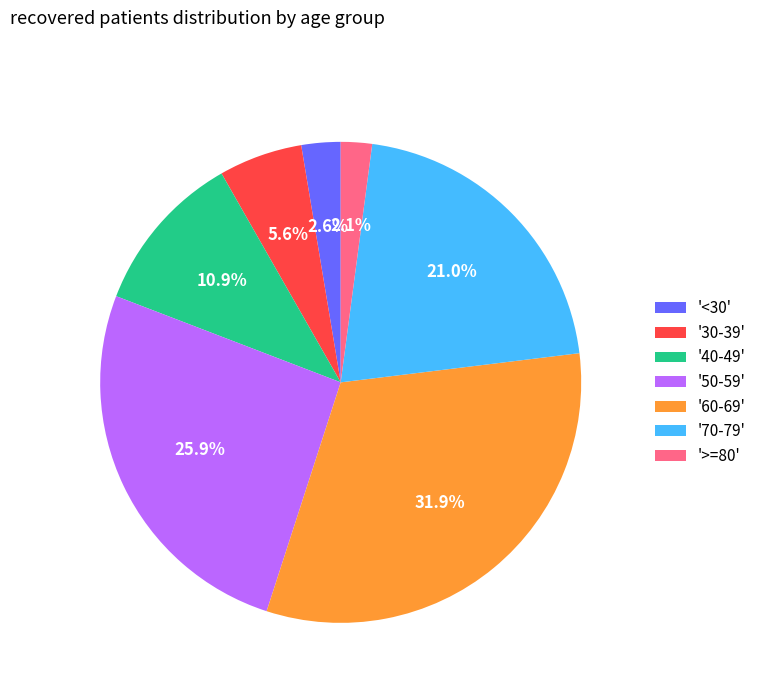

Rank the categories by value from lowest to highest.

'>=80', '<30', '30-39', '40-49', '70-79', '50-59', '60-69'